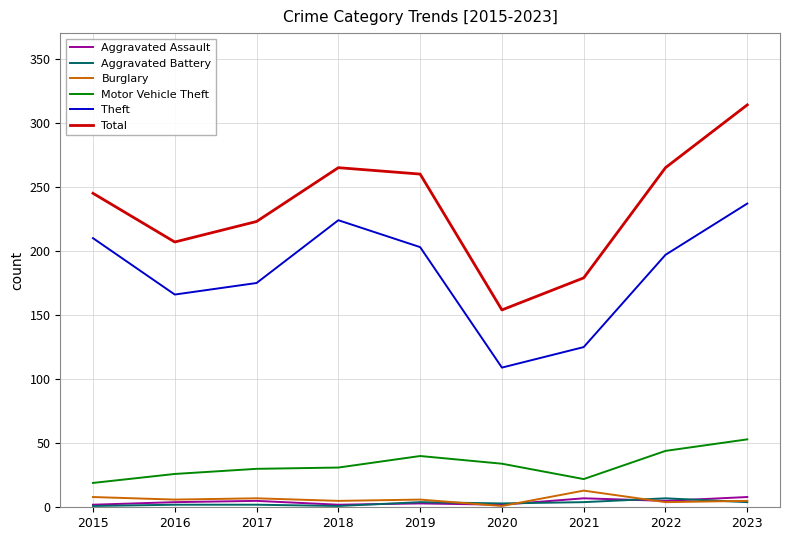

Which series has the largest range (max minus min)?

Total